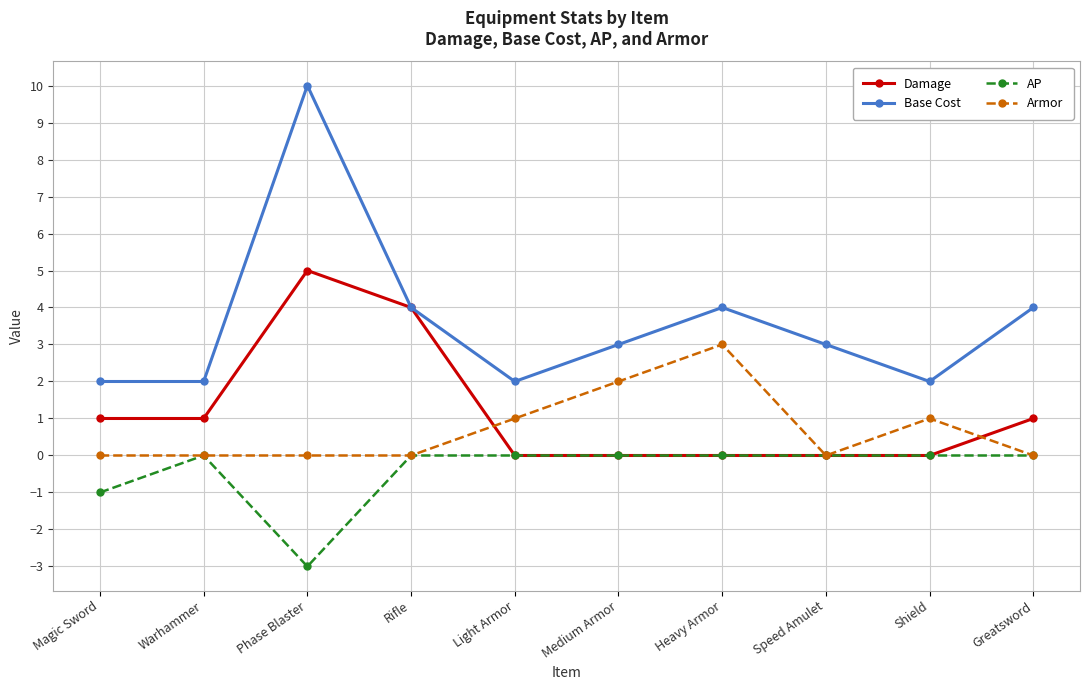

True or false: Armor and Damage intersect in this chart.

True